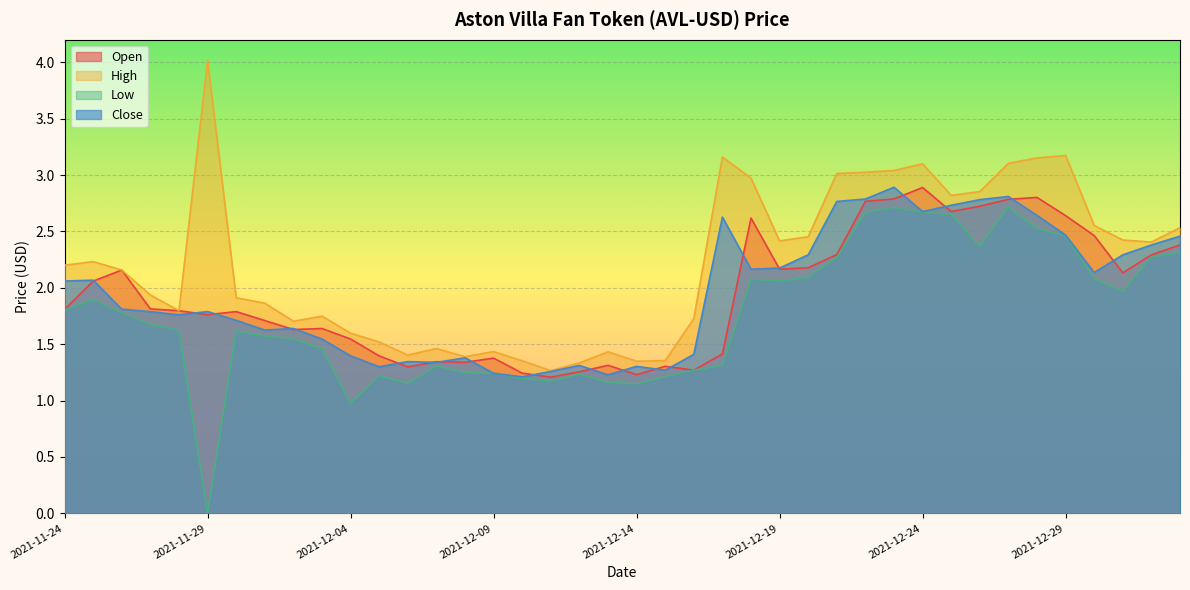

Between 2021-12-03 and 2021-12-11, which series saw the biggest shift?

High